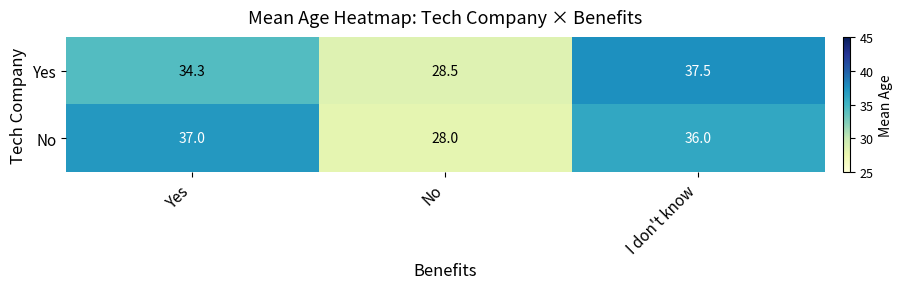

Between No and I don't know, which series saw the biggest shift?

Yes